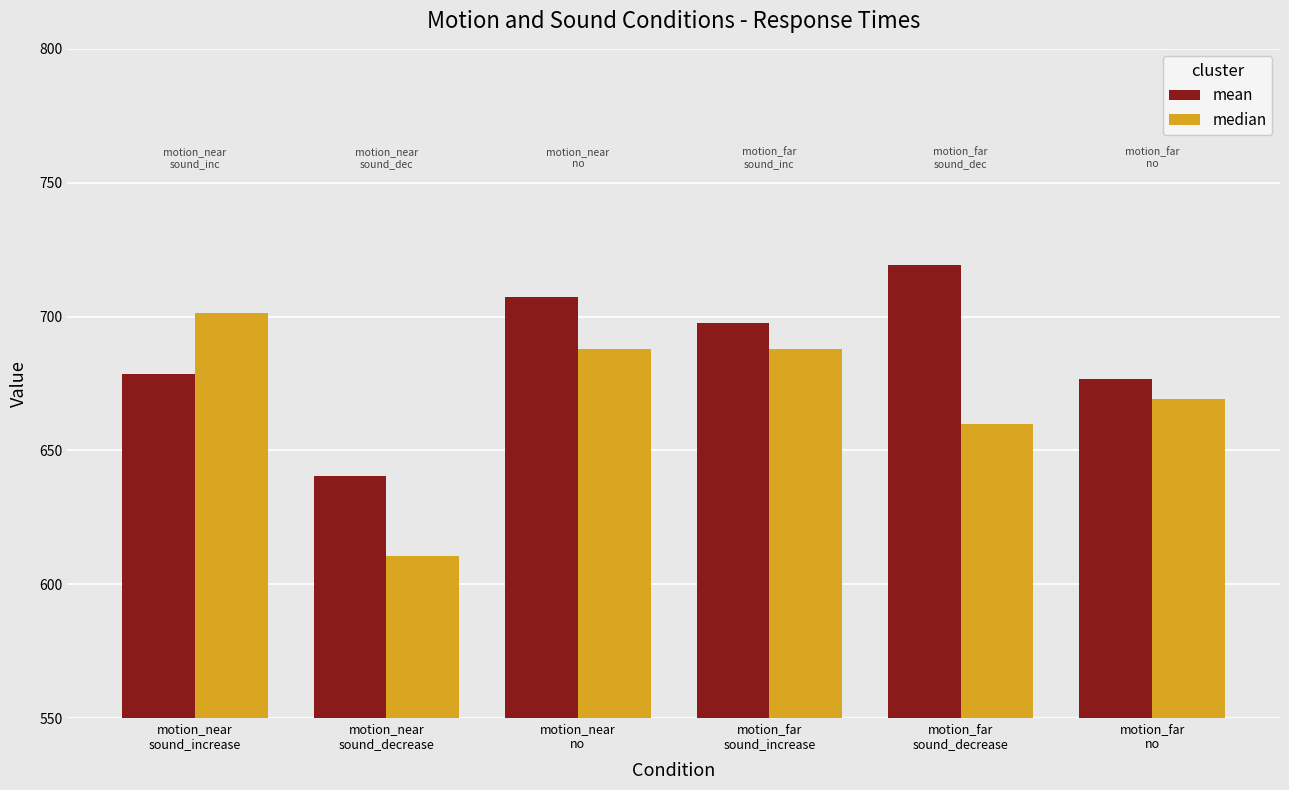

At which label does mean reach its peak?

motion_far
sound_decrease